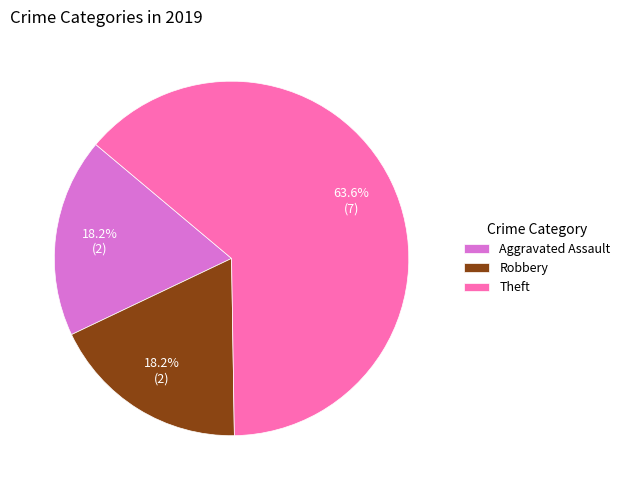

How many slices are in this pie chart?

3